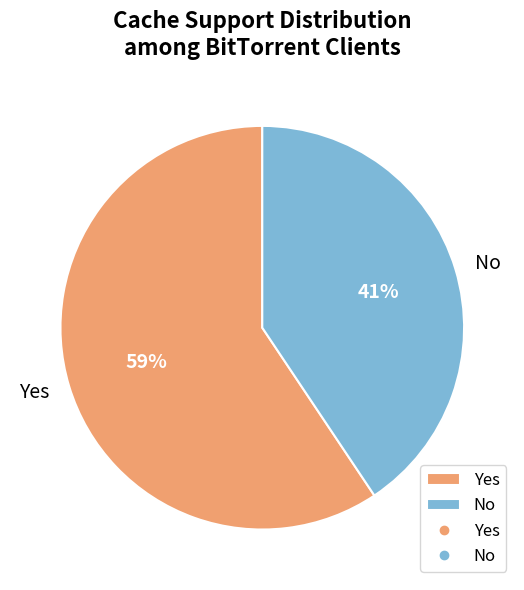

To the nearest percent, what is the combined percentage of Yes and No?

100%